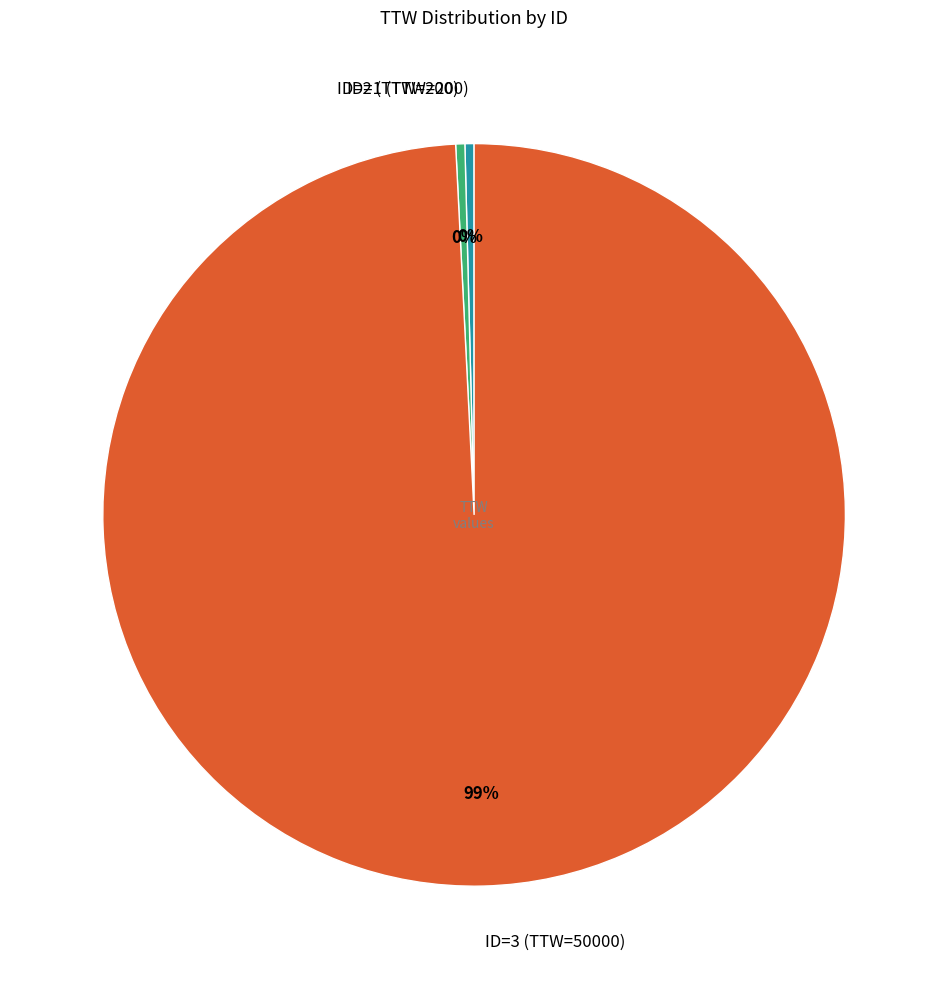

Count the number of slices in the pie.

3